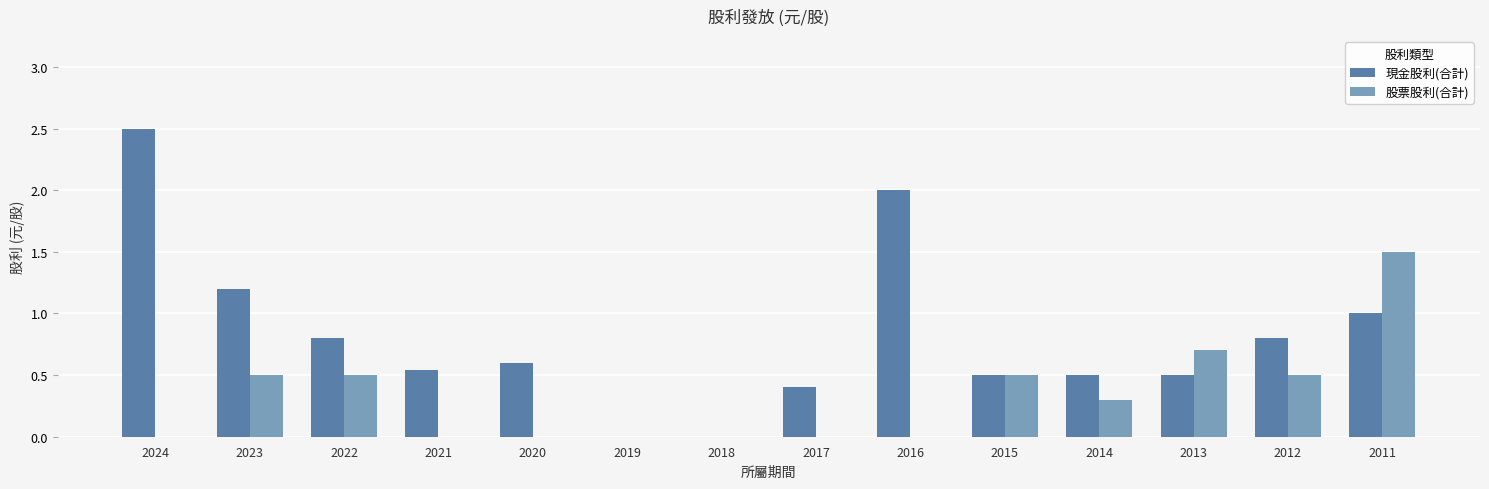

Is it true that 現金股利(合計) equals 0.8 at 2022?

True